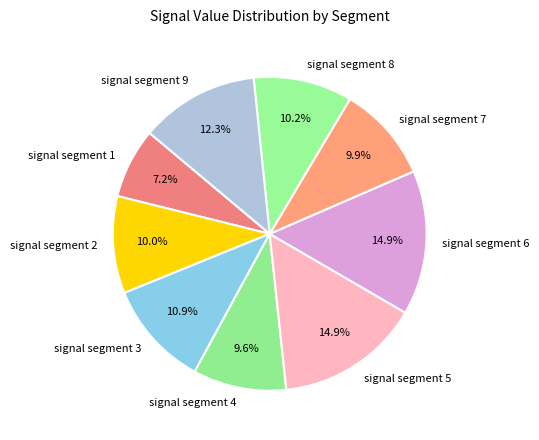

How many slices are in this pie chart?

9